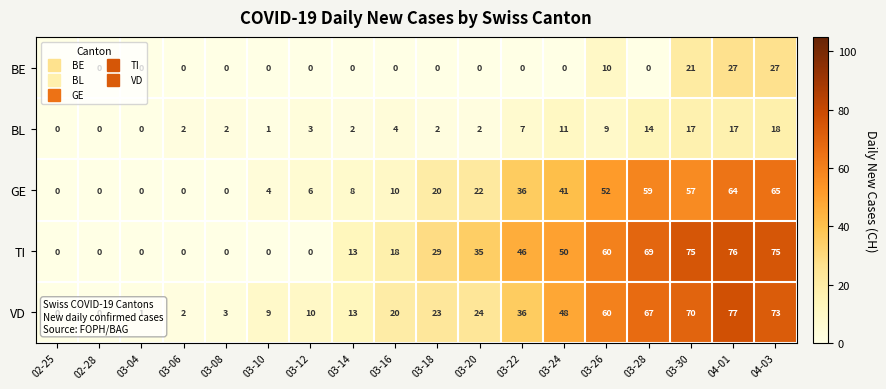

List the series in order of their peak value, lowest first.

BL, BE, GE, TI, VD